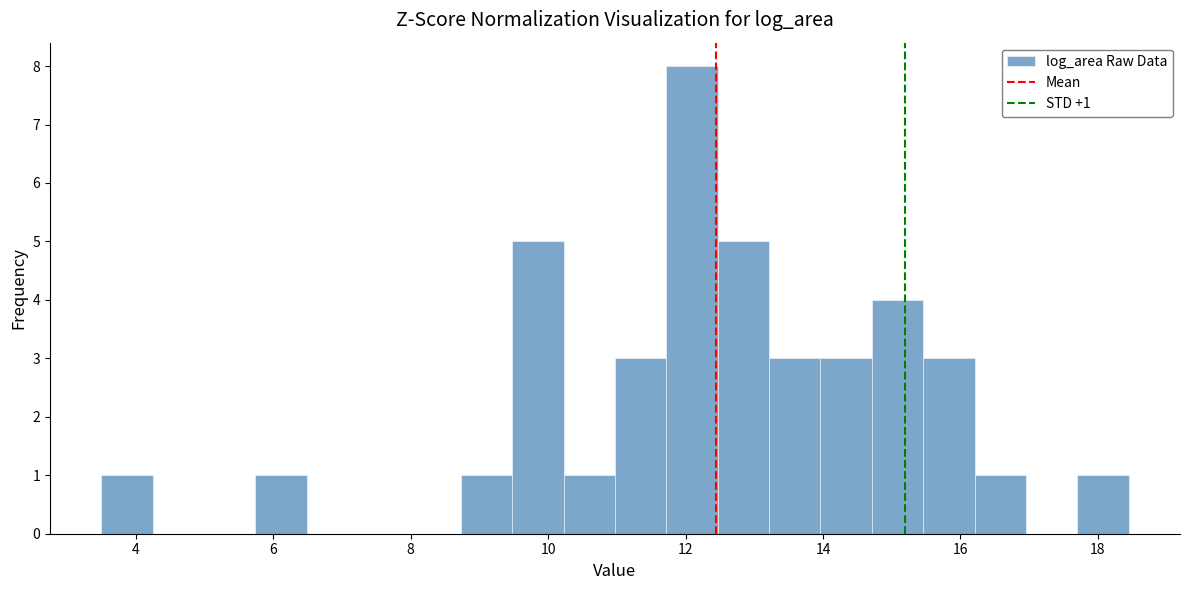

Around what value on the x-axis is the tallest bar? Give the approximate position of its centre, as read against the axis.

12.0